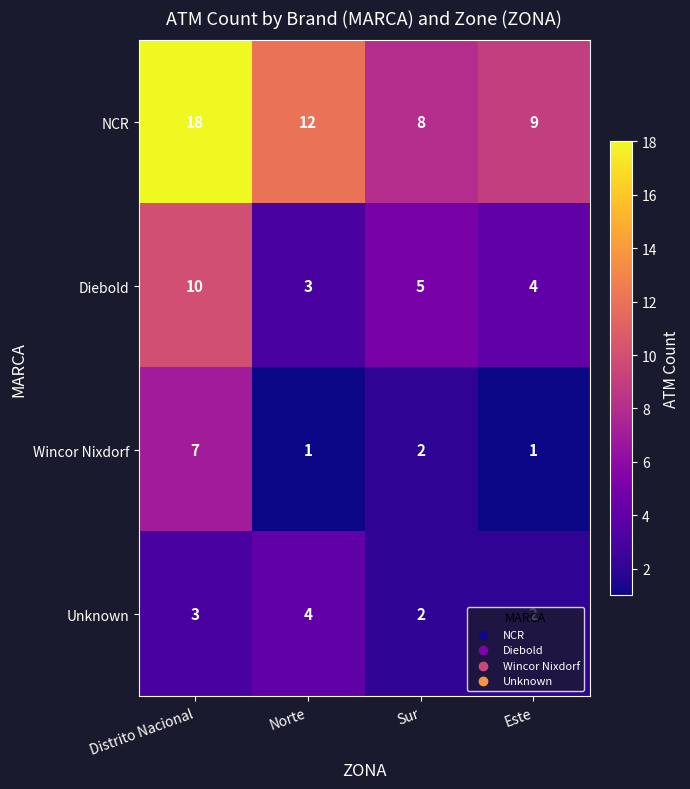

Where is NCR nearest to the value 13?

Norte